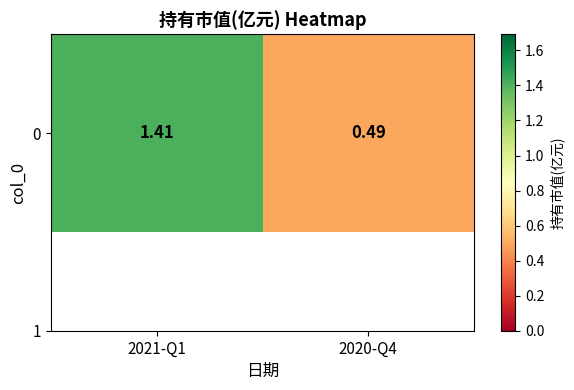

What is the sum of the values at 2020-Q4 and 2021-Q1?

1.9